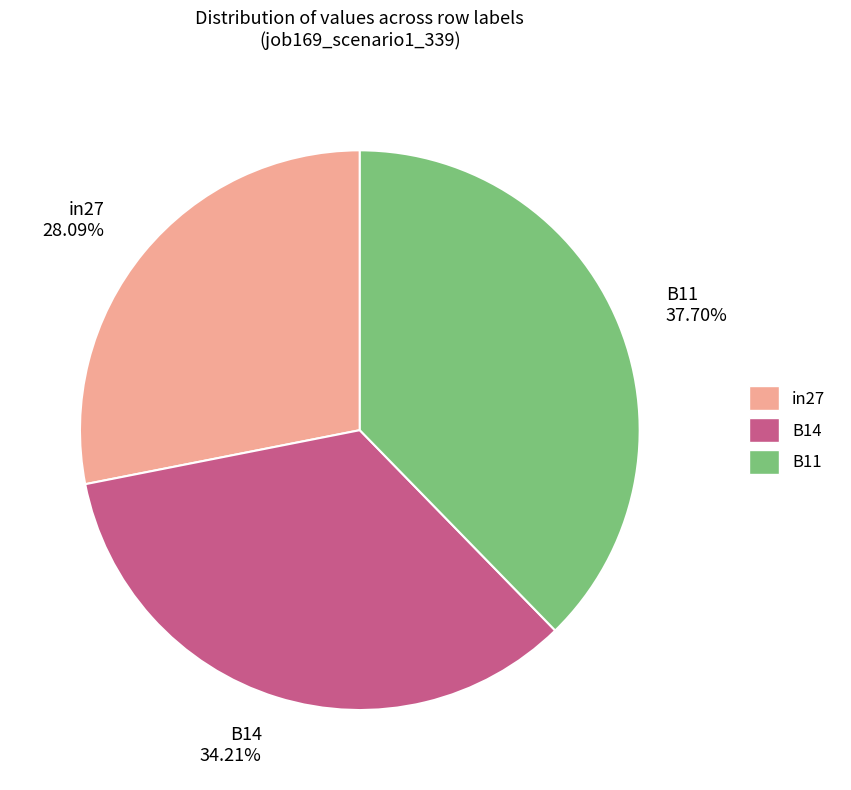

Which slice is the largest?

B11